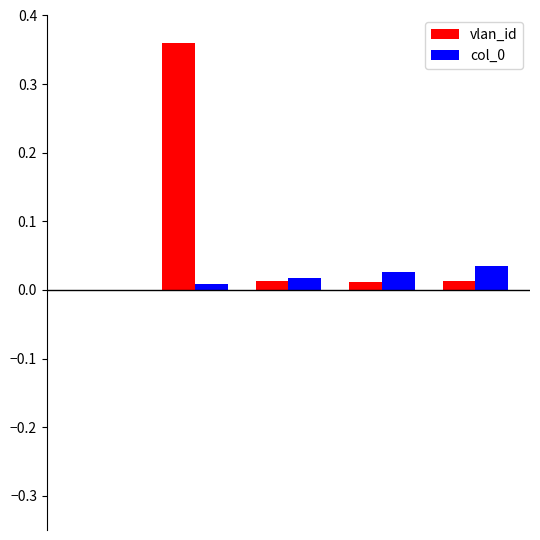

Which series has the largest range (max minus min)?

vlan_id